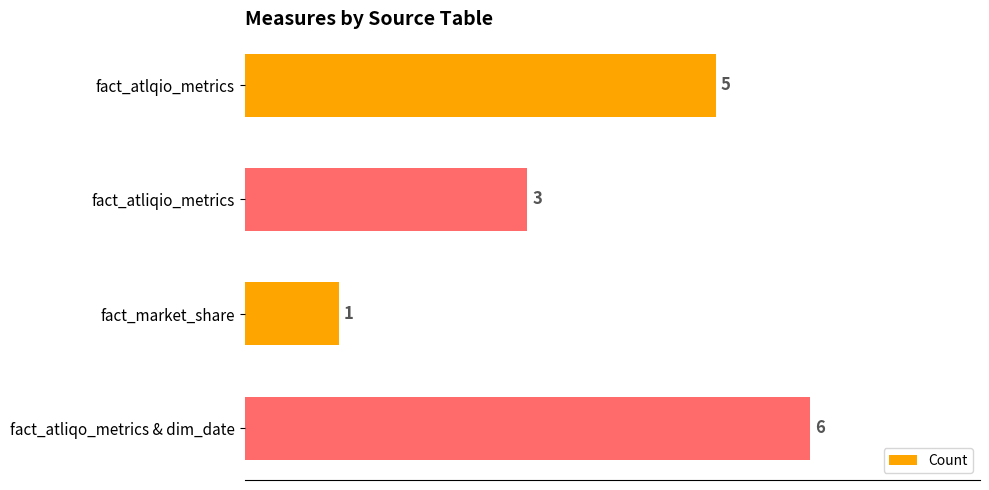

What is the sum of all values?

15